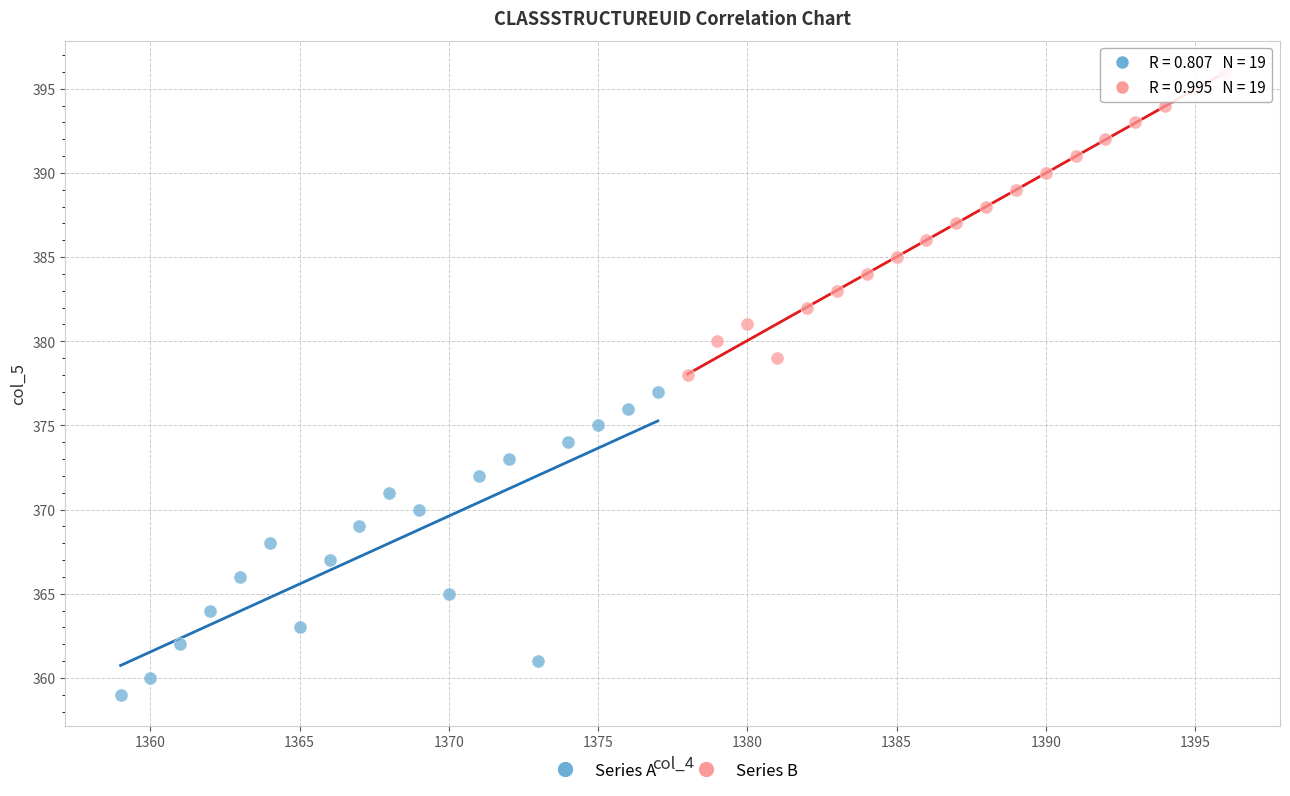

What are all the series names shown in the legend?

Series A, Series B